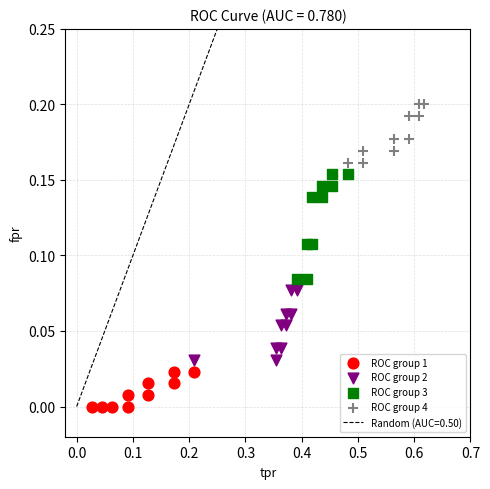

Which series reaches the maximum Y coordinate?

ROC group 4